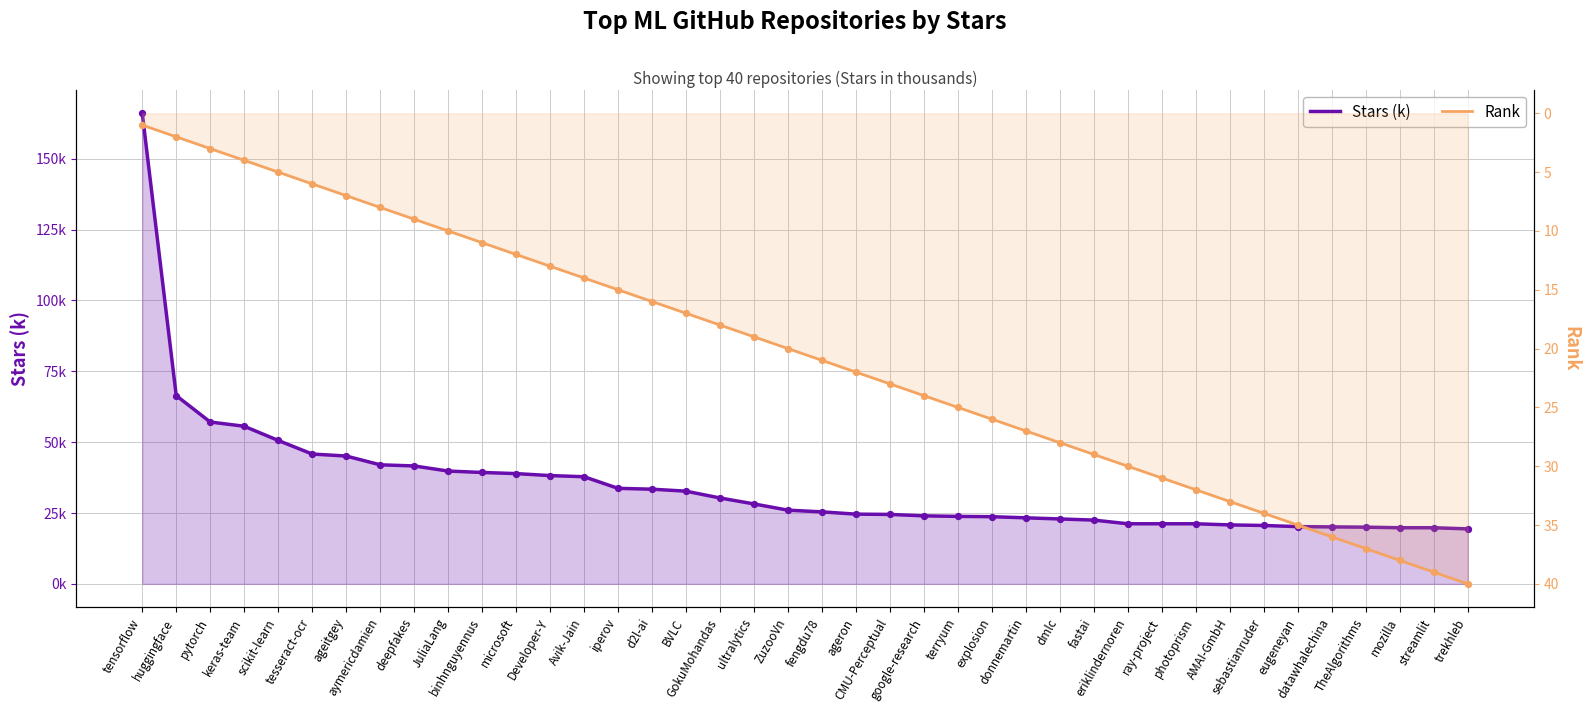

At which category is the sum across all series the highest?

tensorflow